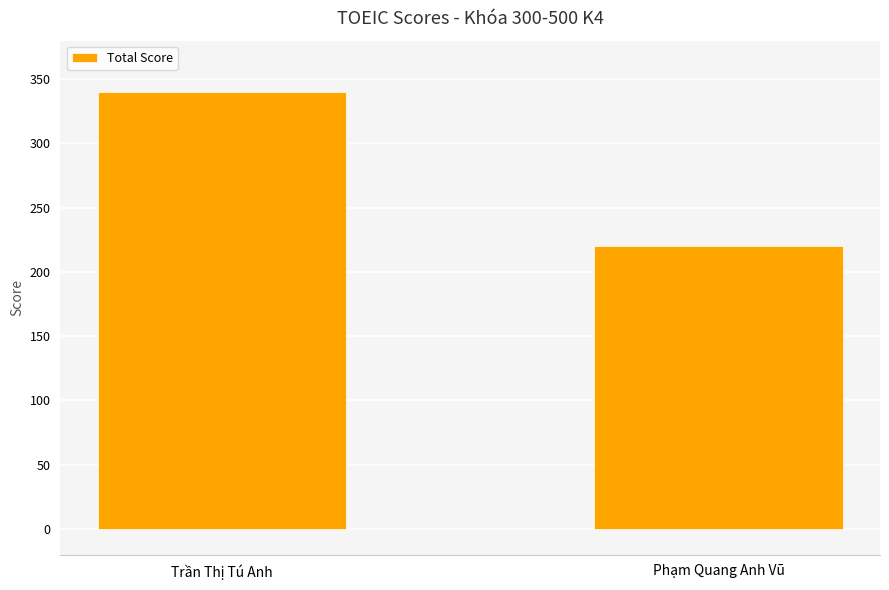

The chart shows a value of 498 at Trần Thị Tú Anh. True or false?

False